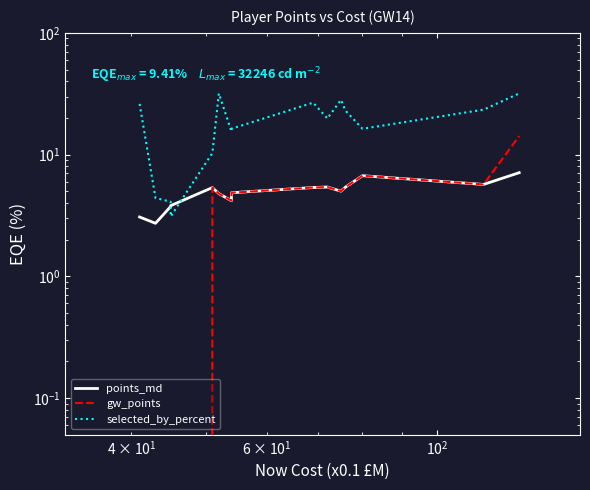

True or false: gw_points and points_md cross at least once.

False